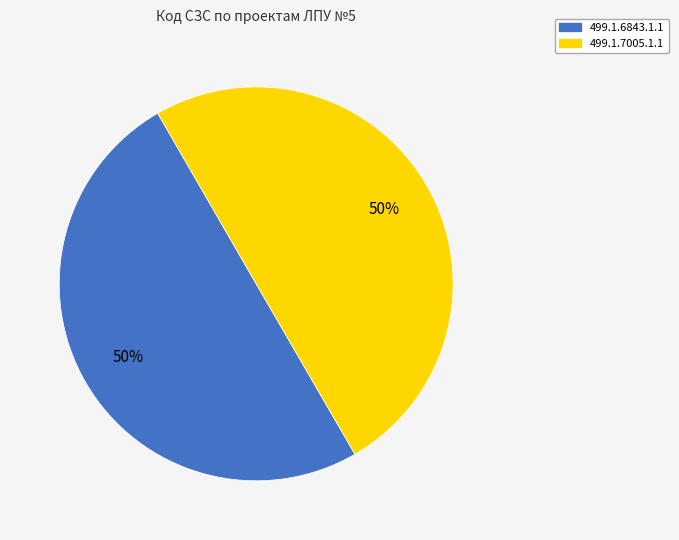

To the nearest percent, what is the average slice percentage?

50%